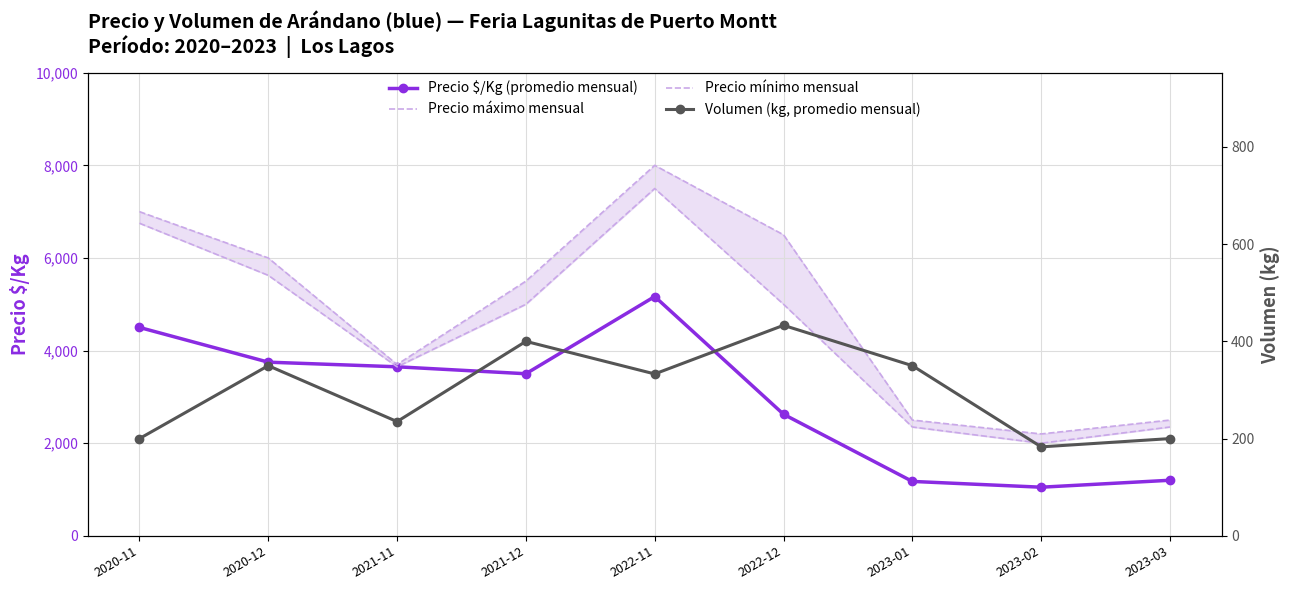

What is the sum of all Precio máximo mensual values?

43900